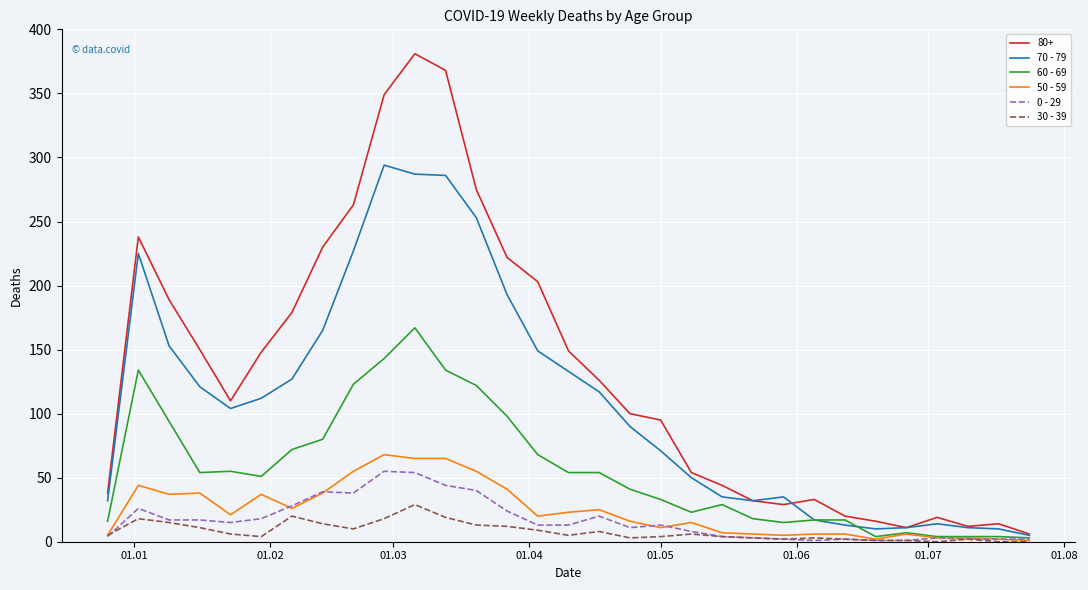

Which series has the widest spread of values?

80+